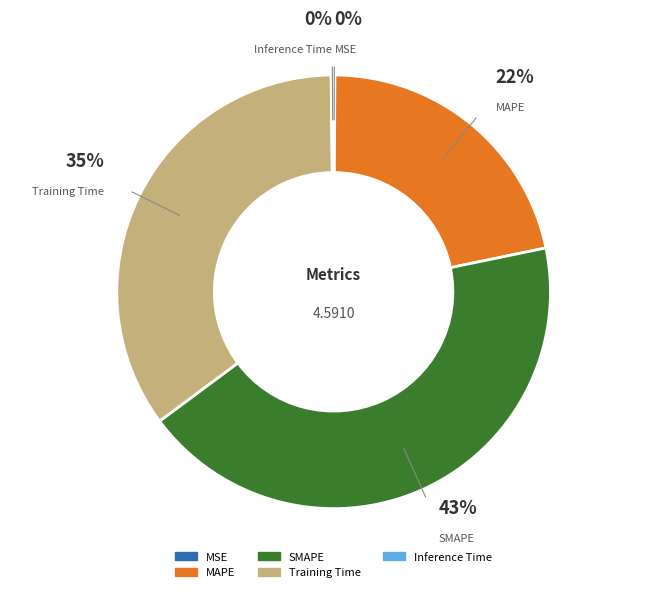

Which category has the biggest portion of the pie?

SMAPE